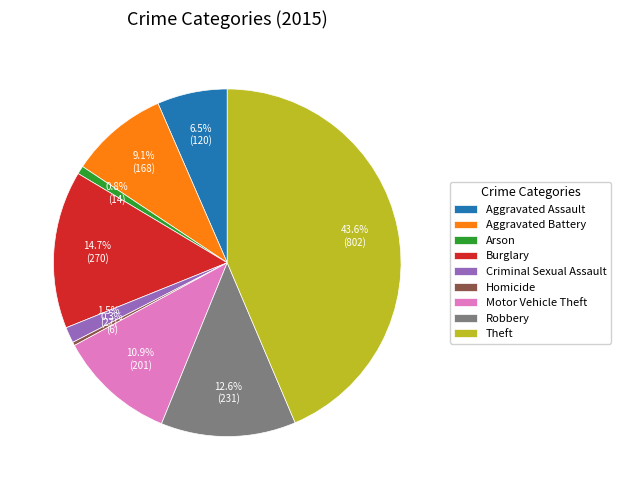

To the nearest percent, what is the combined percentage of Criminal Sexual Assault and Robbery?

14%